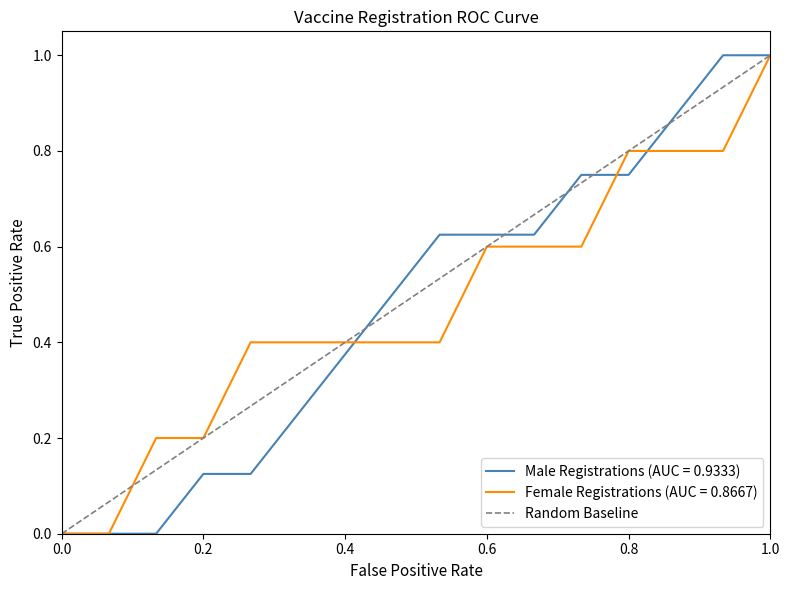

What is the maximum value for Female Registrations (AUC = 0.8667)?

1.0